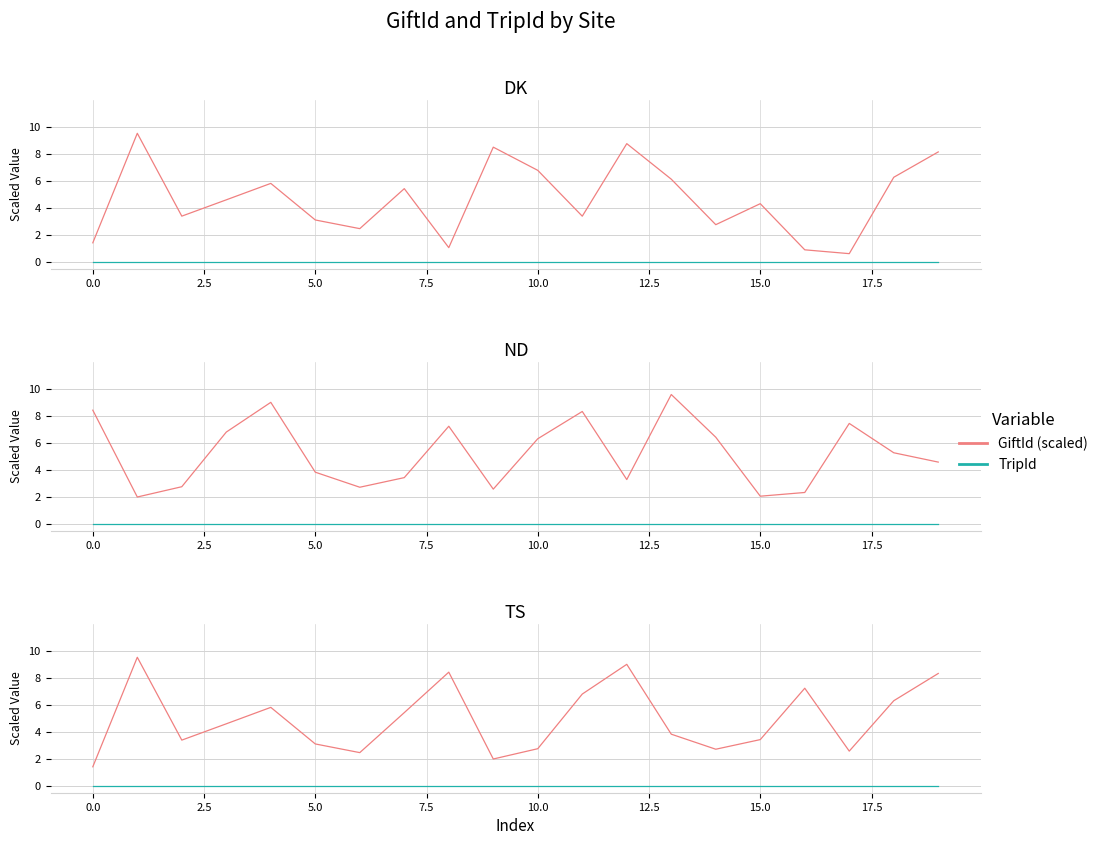

Which series has the largest total across all categories?

GiftId (scaled)